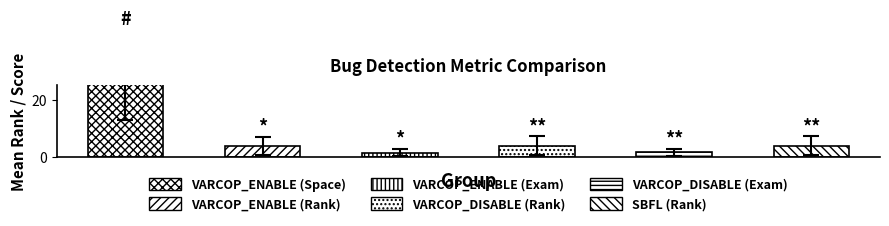

List the series in order of their peak value, lowest first.

VARCOP_ENABLE (Exam), VARCOP_DISABLE (Exam), VARCOP_ENABLE (Rank), VARCOP_DISABLE (Rank), SBFL (Rank), VARCOP_ENABLE (Space)